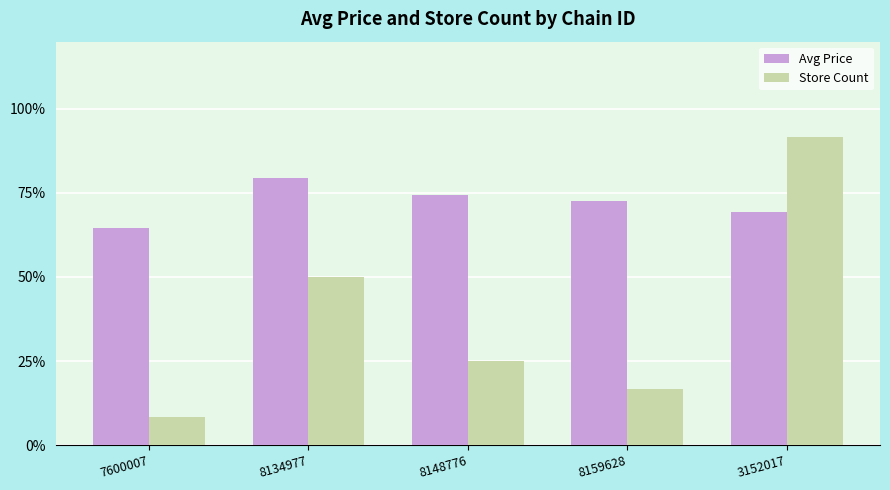

What value does the Avg Price series have at 8159628?

72.5